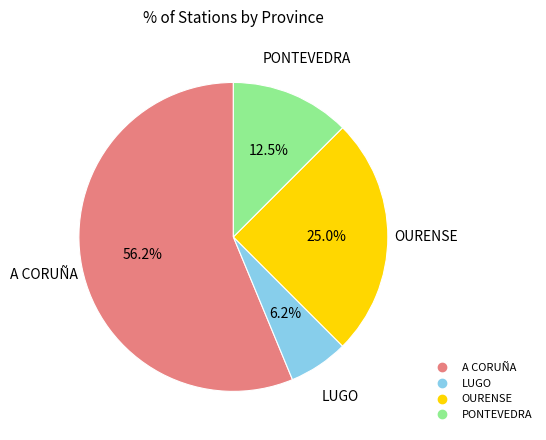

What is the majority slice?

A CORUÑA